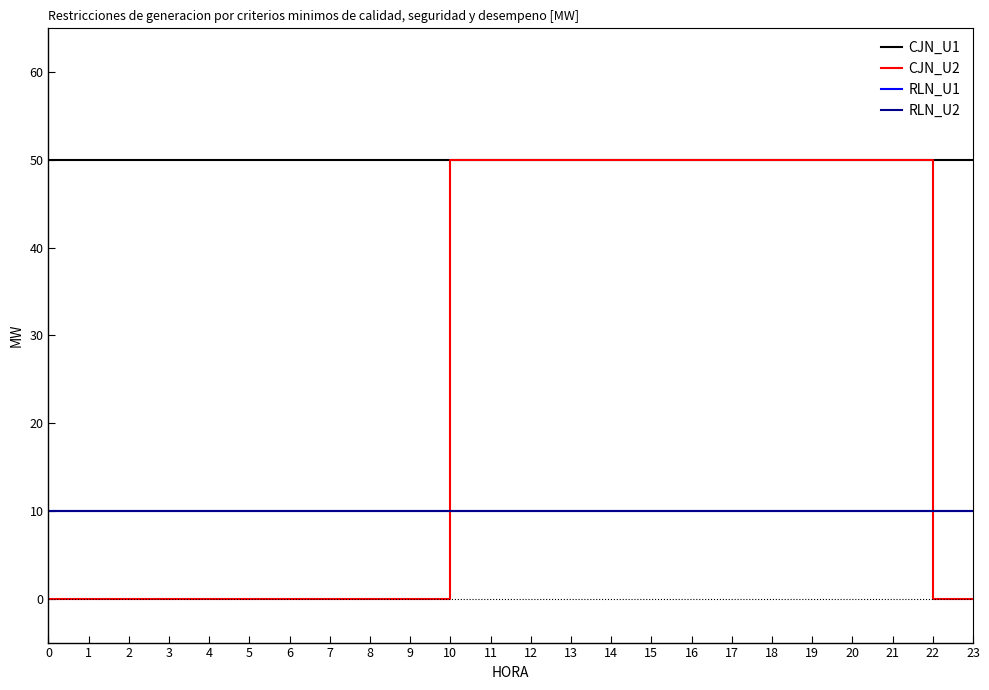

Is this an area chart (filled region under the line)?

No